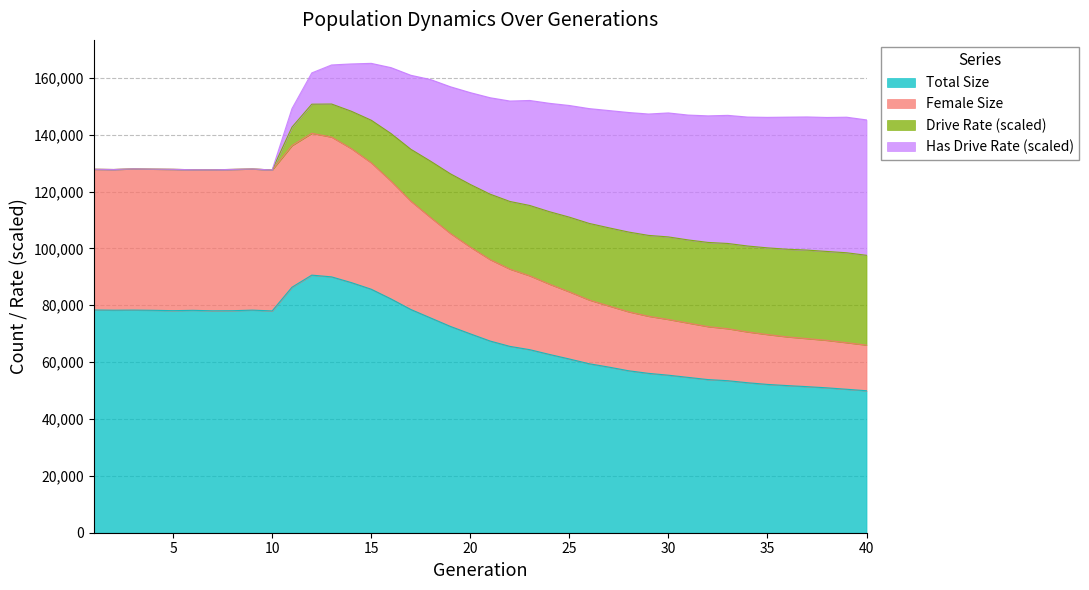

What is the maximum value for Total Size?

90594.0